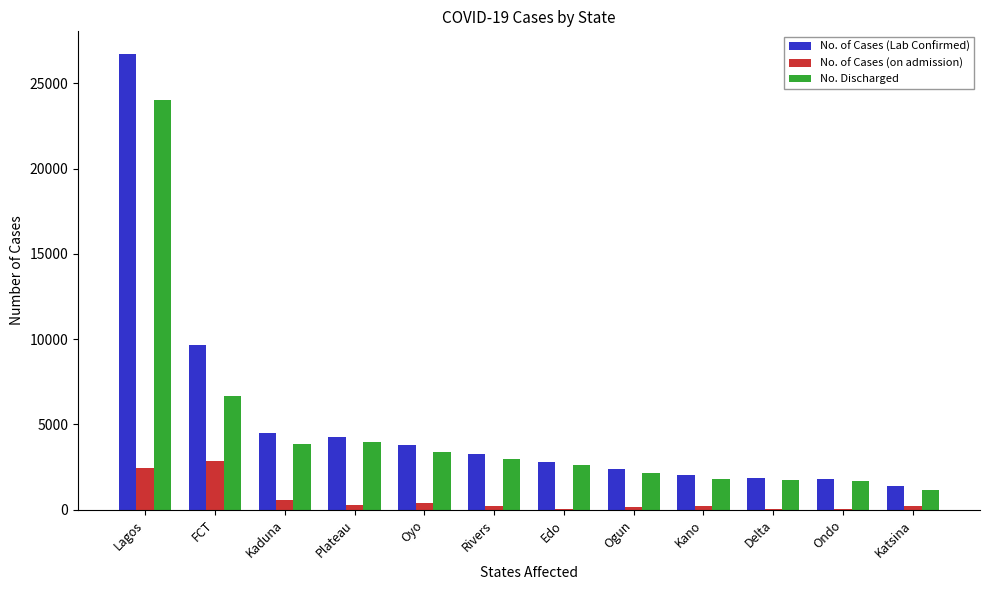

Is it true that No. Discharged equals 3863 at Edo?

False